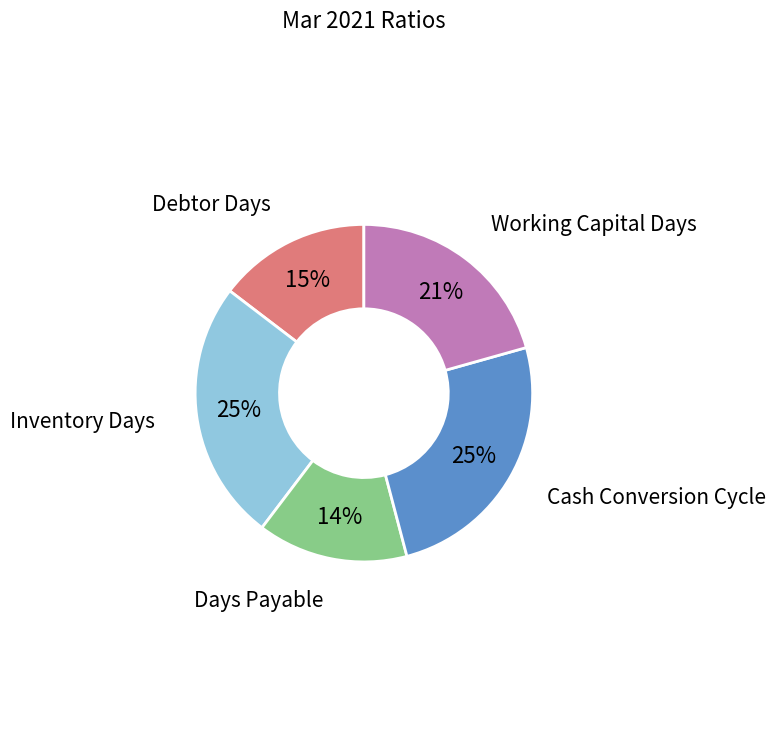

Is there any slice that represents more than half of the pie?

No